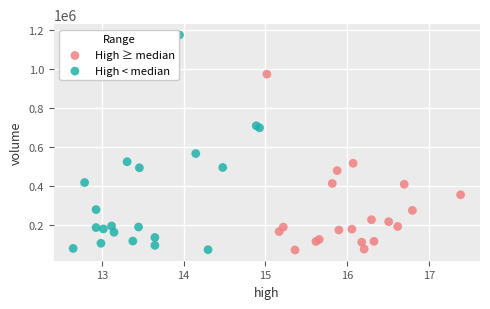

Which series has the largest Y range (max minus min)?

High < median